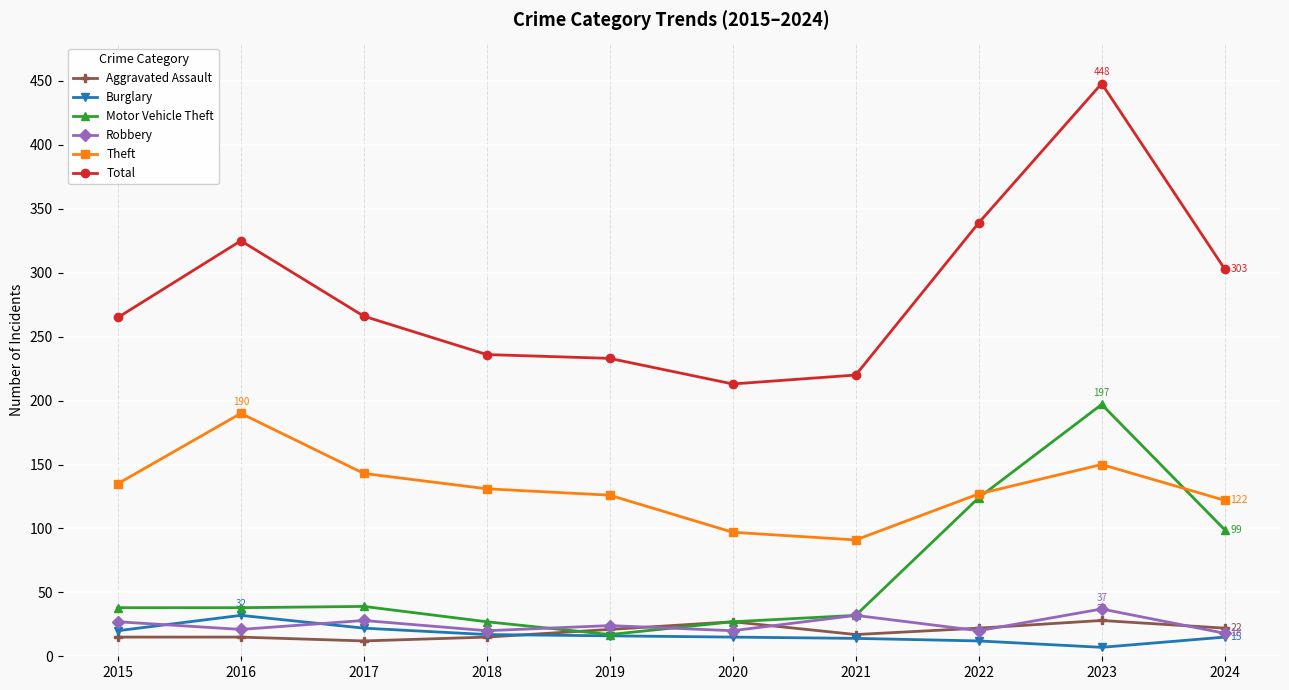

Does the chart have visible grid lines?

Yes